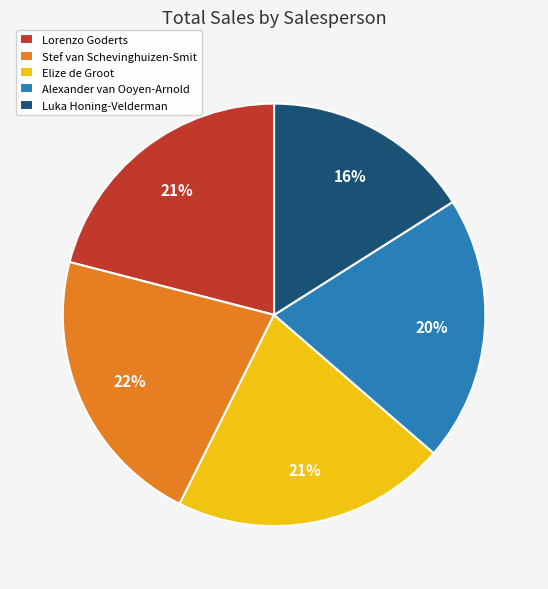

Is Lorenzo Goderts the majority of the pie?

No